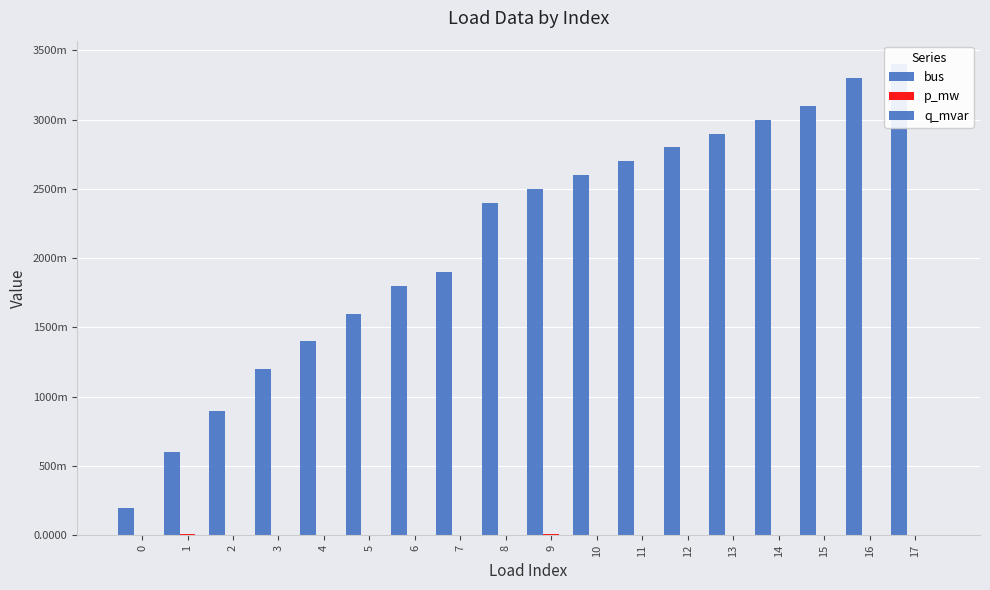

What is the highest value of the bus series?

34.0